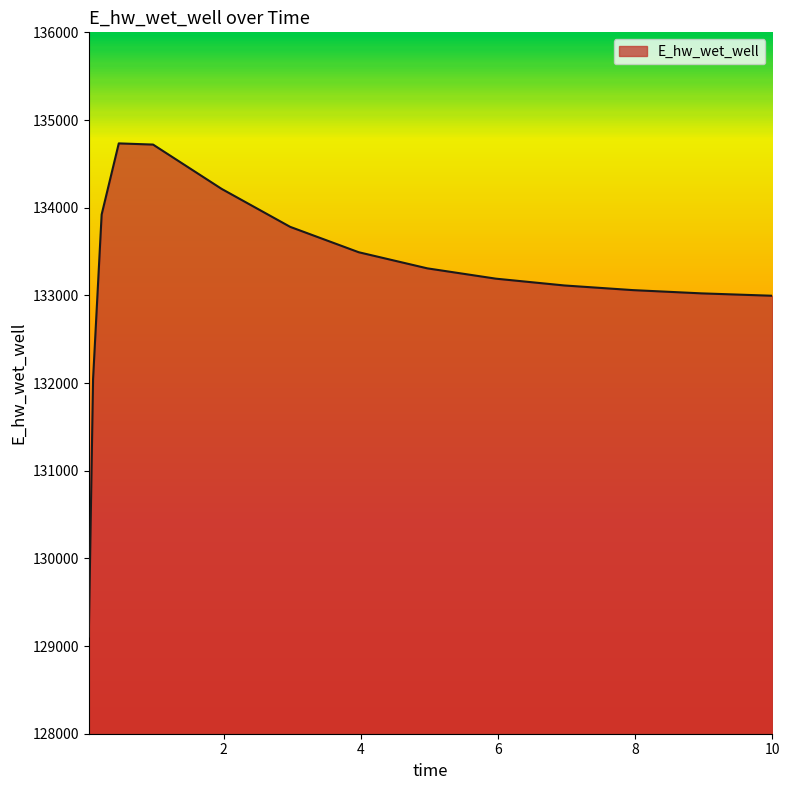

What is the maximum value shown in the chart?

134733.3